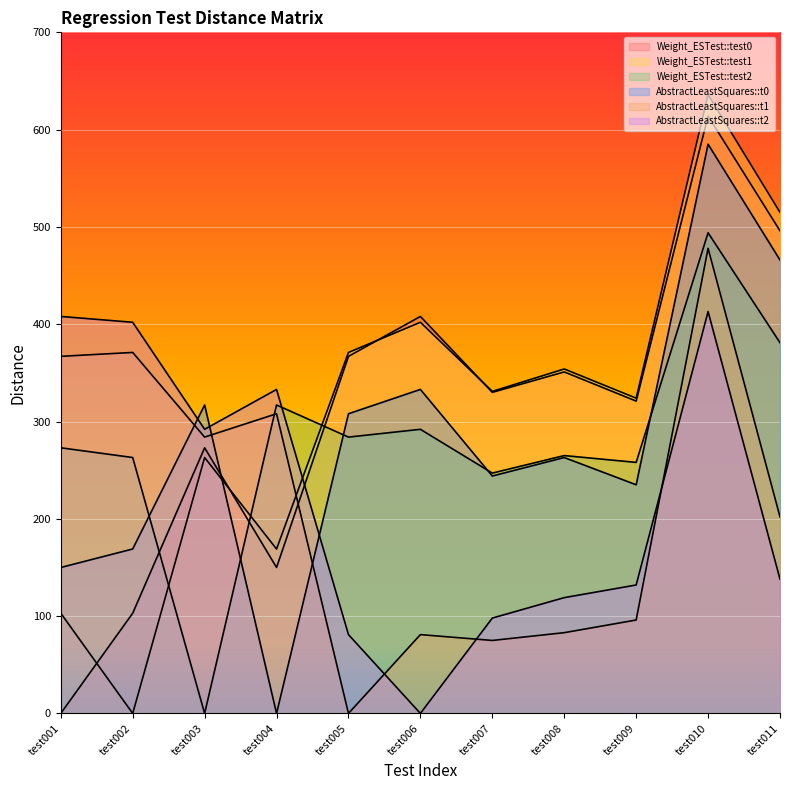

How many data points in AbstractLeastSquares::t1 are less than 202?

5